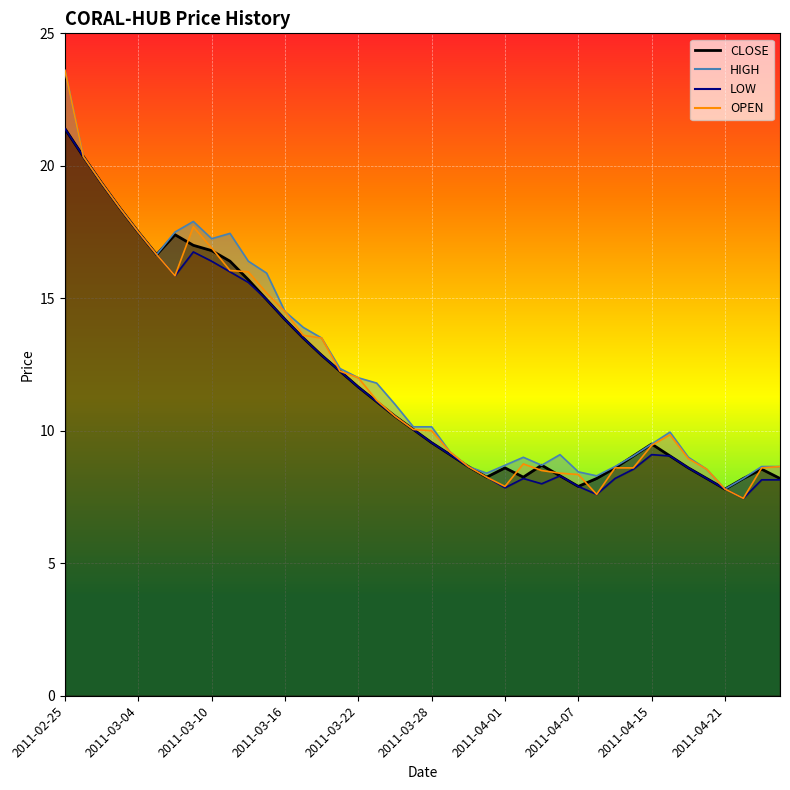

What position from the right is 2011-03-01?

38